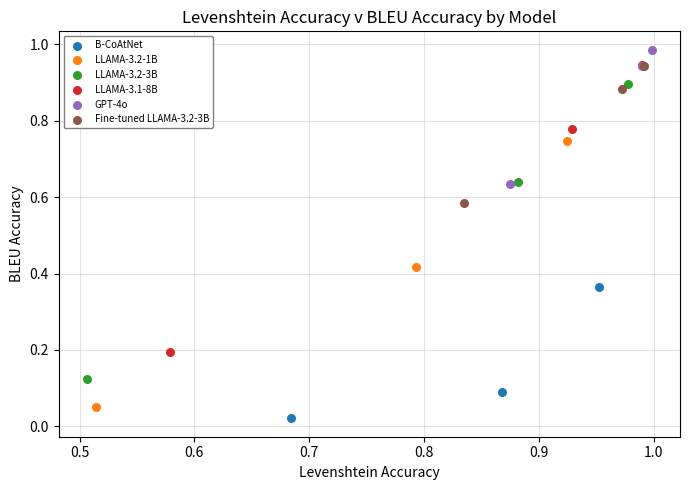

Which series has the largest Y range (max minus min)?

LLAMA-3.2-3B